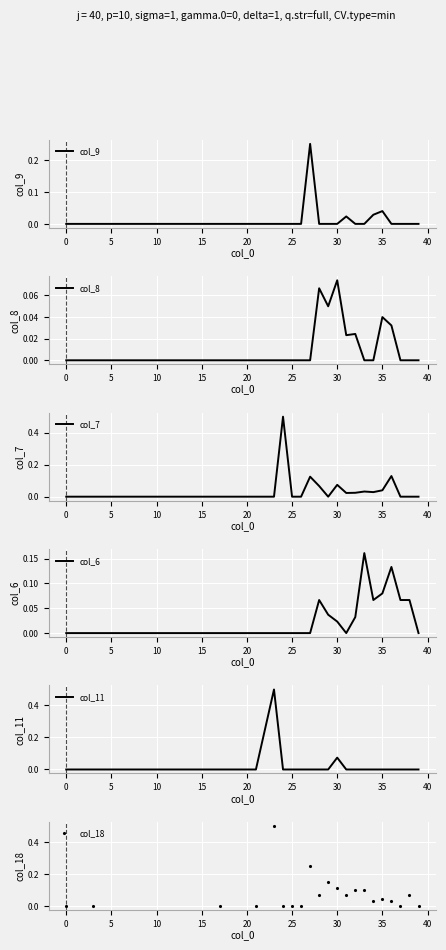

True or false: col_7 has more than 1 interior local peaks.

True